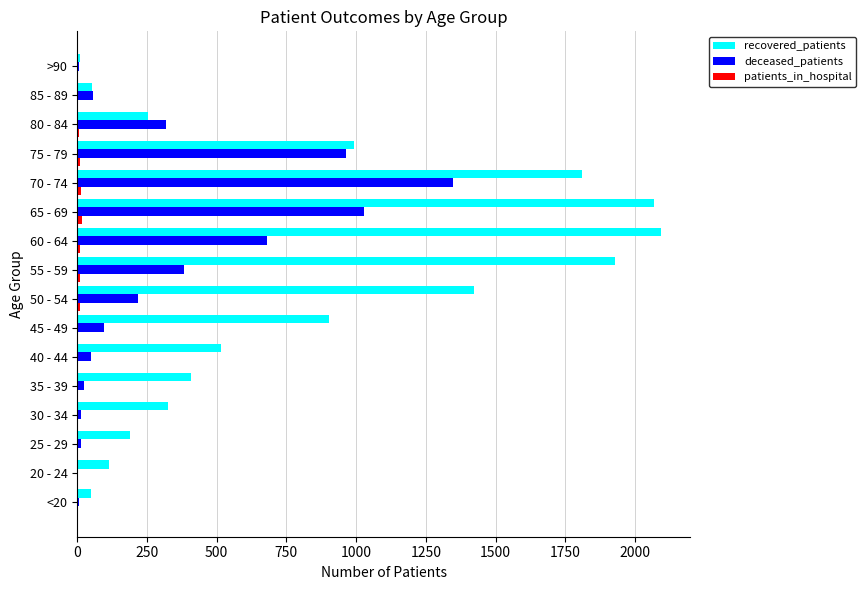

Which series has the largest total across all categories?

recovered_patients